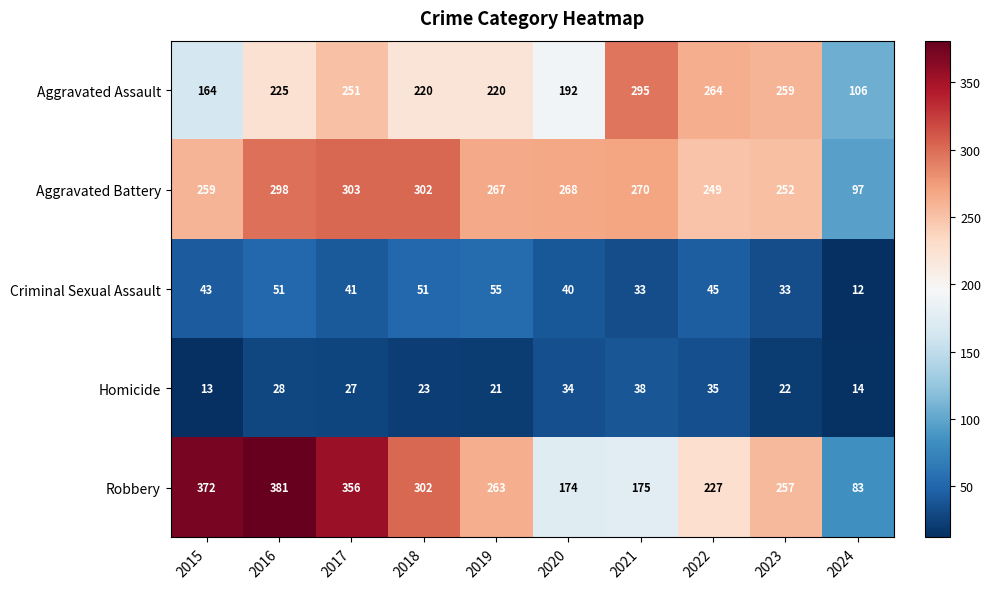

Which series has the largest total across all categories?

Robbery